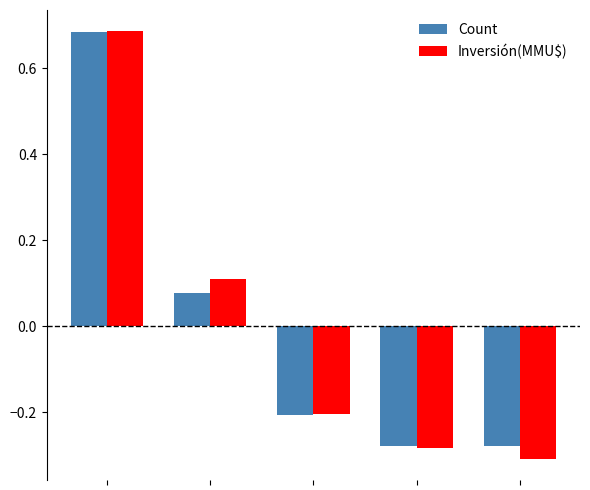

What is the difference between the maximum and minimum values in the Count series?

1.0